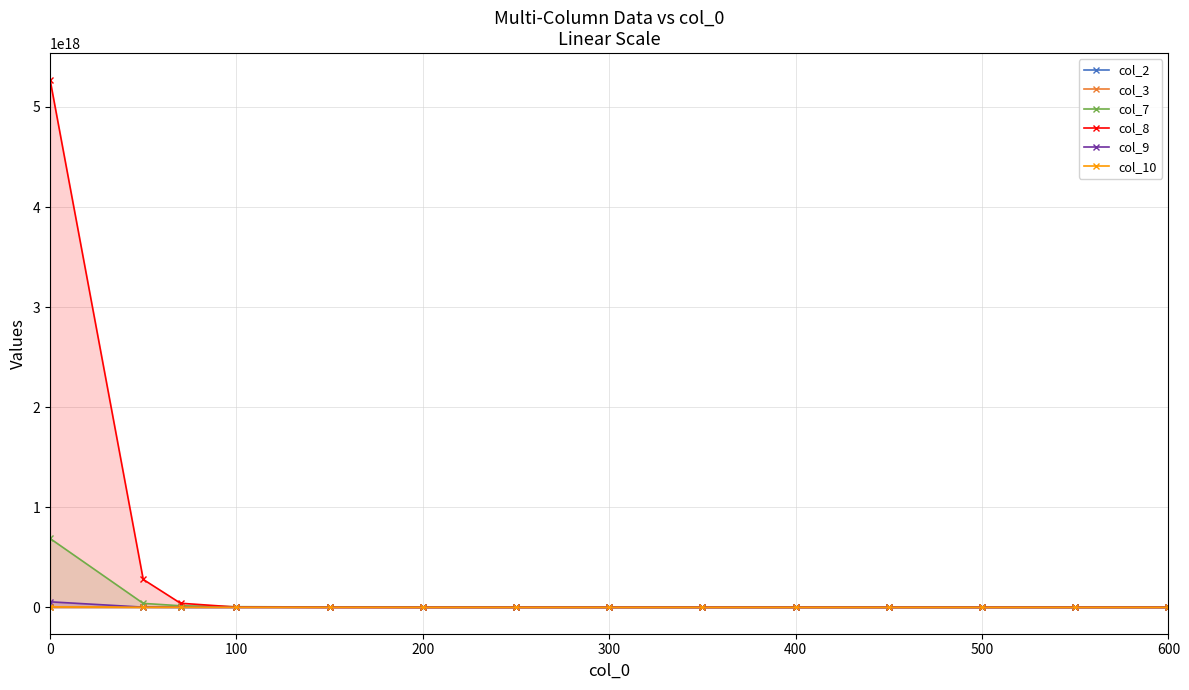

The value of col_3 at 500 is 0.0. True or false?

True